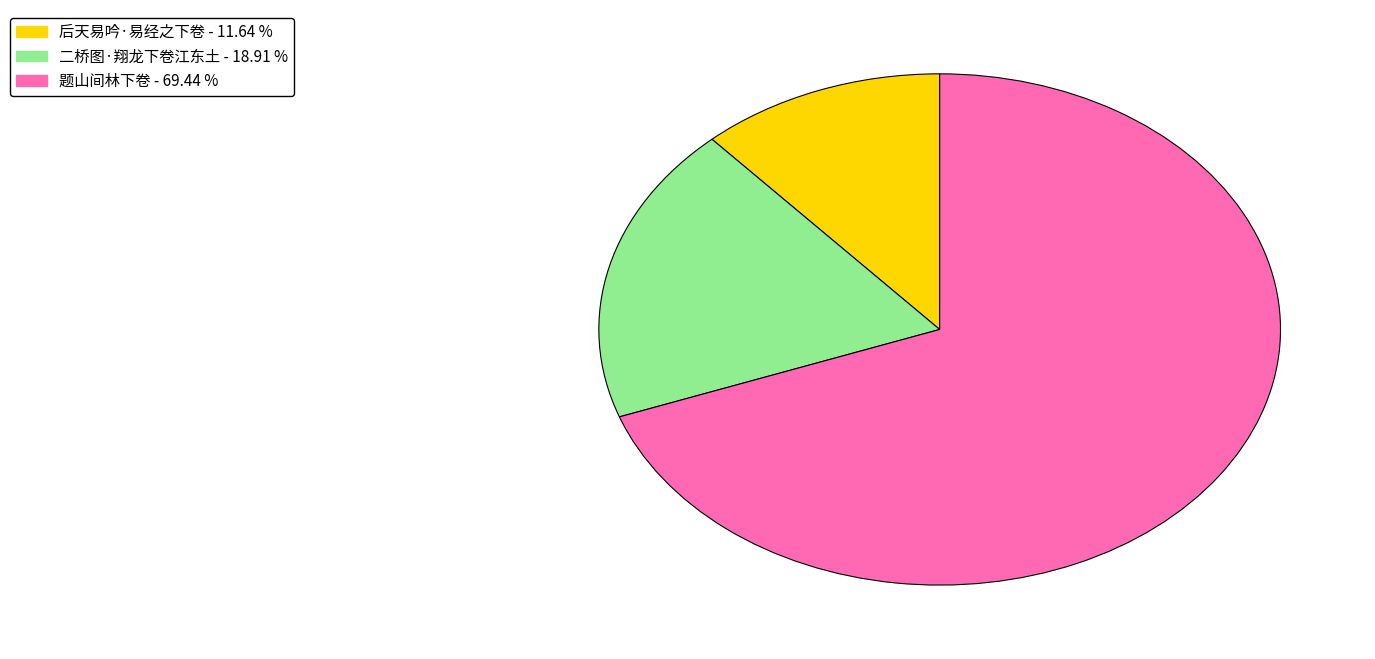

How many segments does this pie chart have?

3